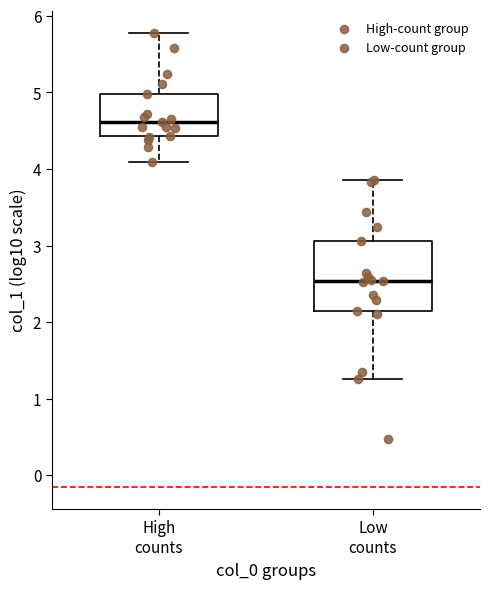

Which box is the tallest, from its lower edge to its upper edge?

Low counts